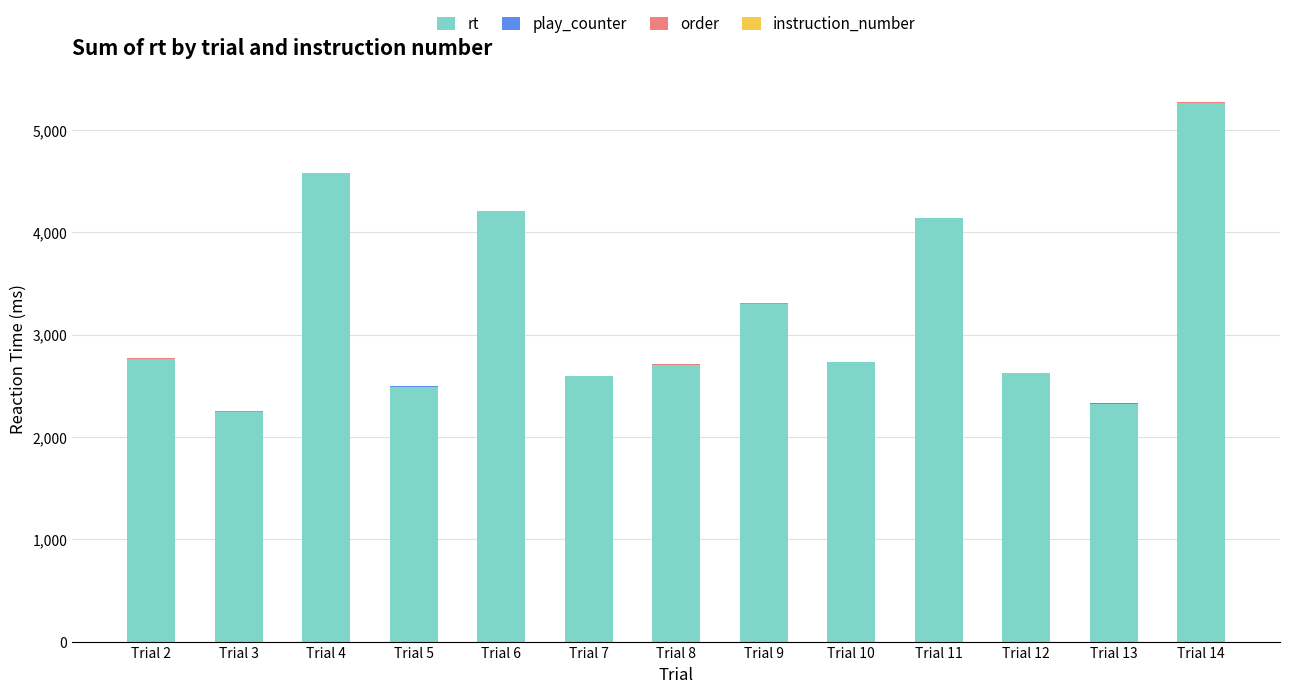

The value of rt at Trial 3 is 845. True or false?

False